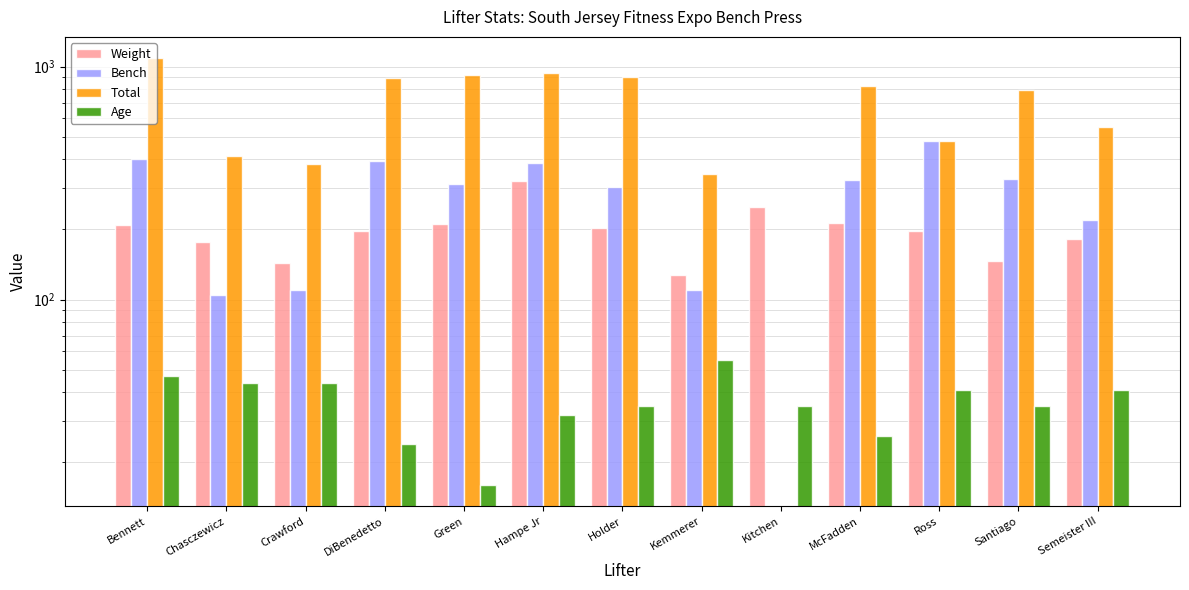

What is the value of the Bench bar at the 6th from the left?

385.8